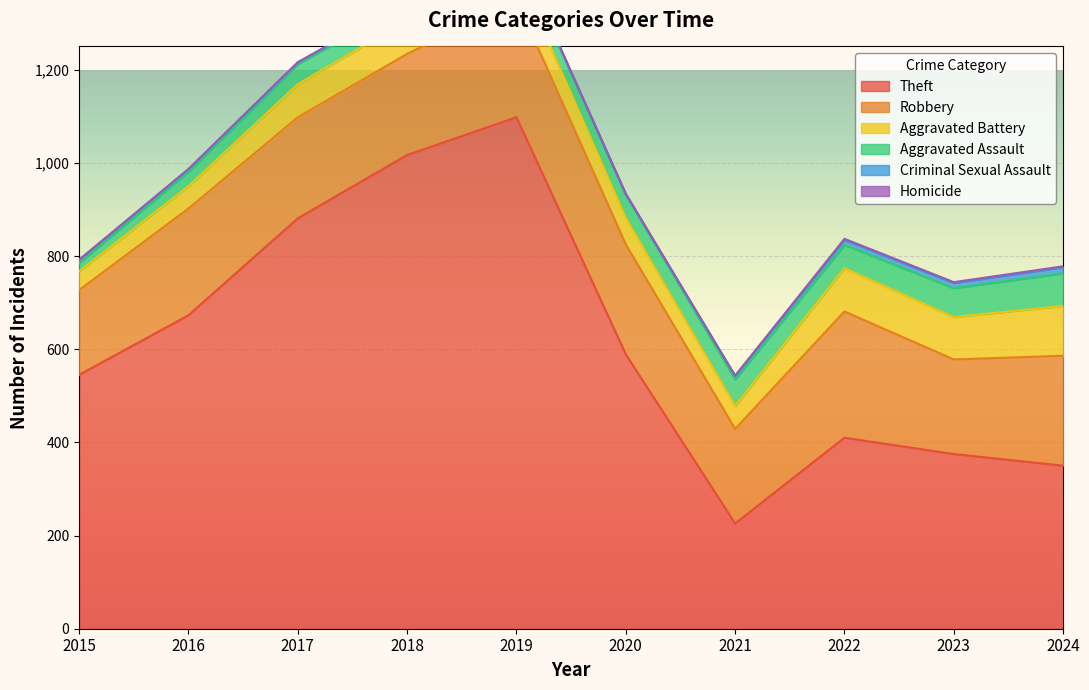

What are all the series names shown in the legend?

Theft, Robbery, Aggravated Battery, Aggravated Assault, Criminal Sexual Assault, Homicide